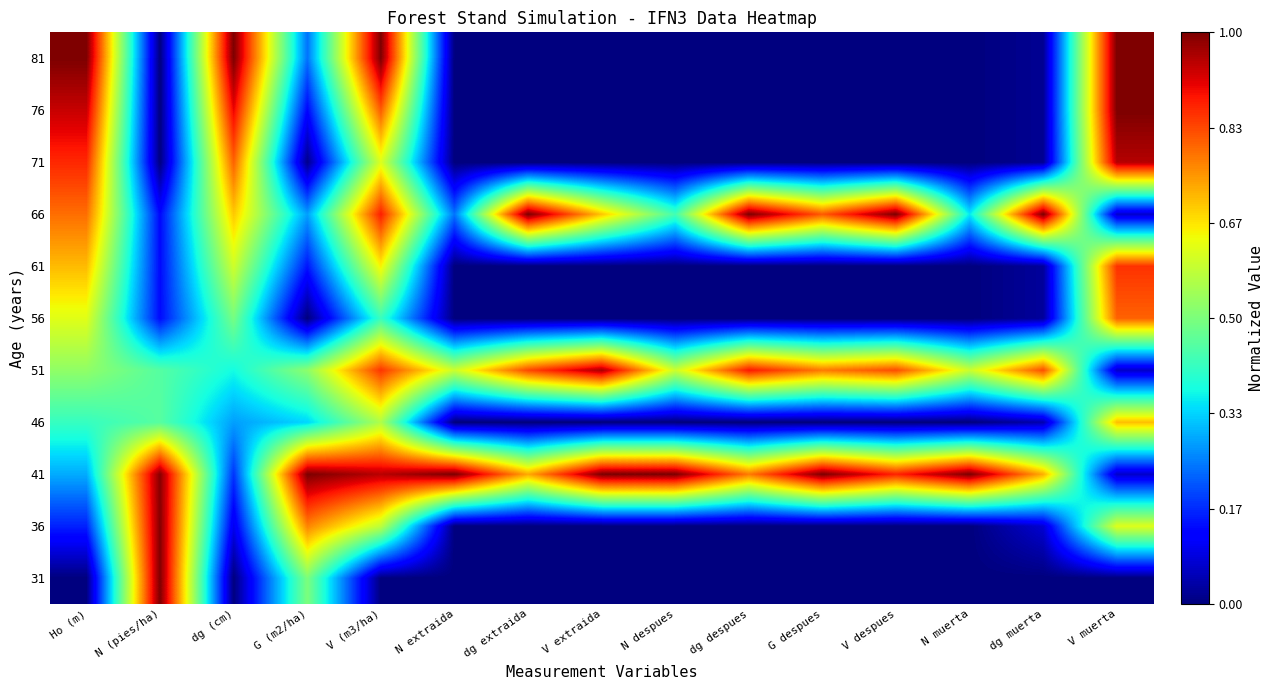

At which category is the sum across all series the highest?

V (m3/ha)